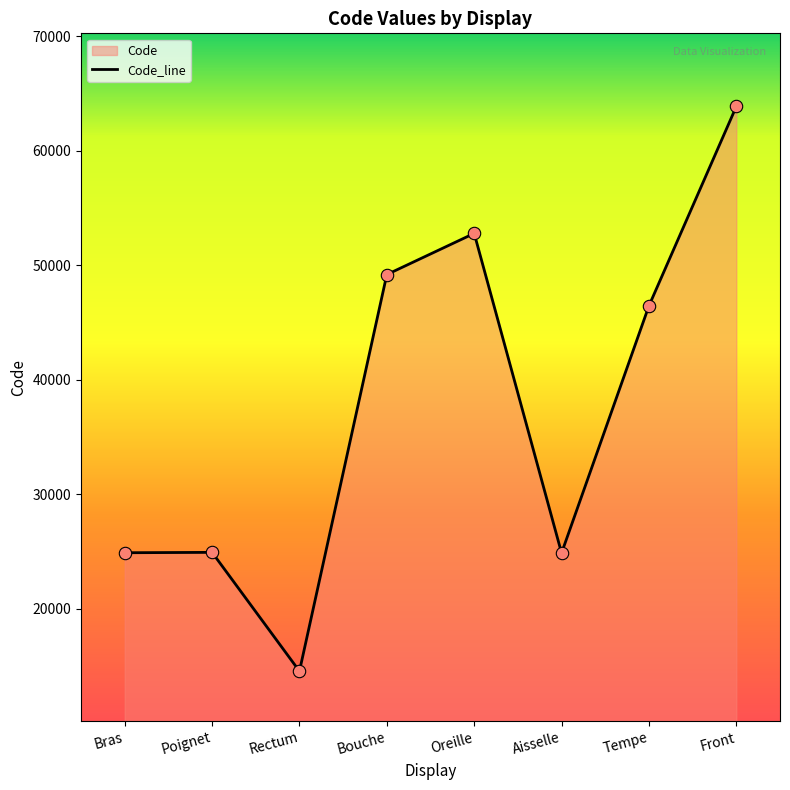

Between Tempe and Front, which is larger?

Front